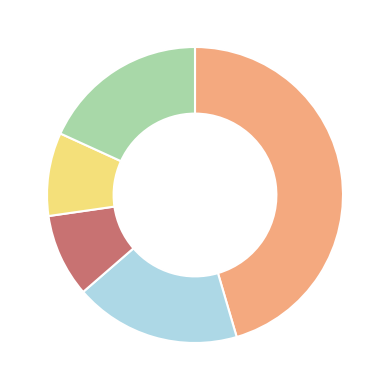

Is there any slice that represents more than half of the pie?

No